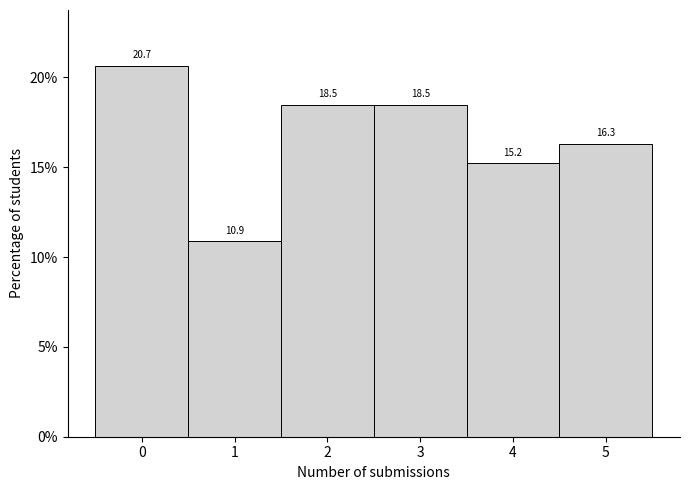

Reading left to right, transcribe this chart: for each bar, give the range it covers on the x-axis and its height.

-0.5 to 0.5: 20.7
0.5 to 1.5: 10.9
1.5 to 2.5: 18.5
2.5 to 3.5: 18.5
3.5 to 4.5: 15.2
4.5 to 5.5: 16.3